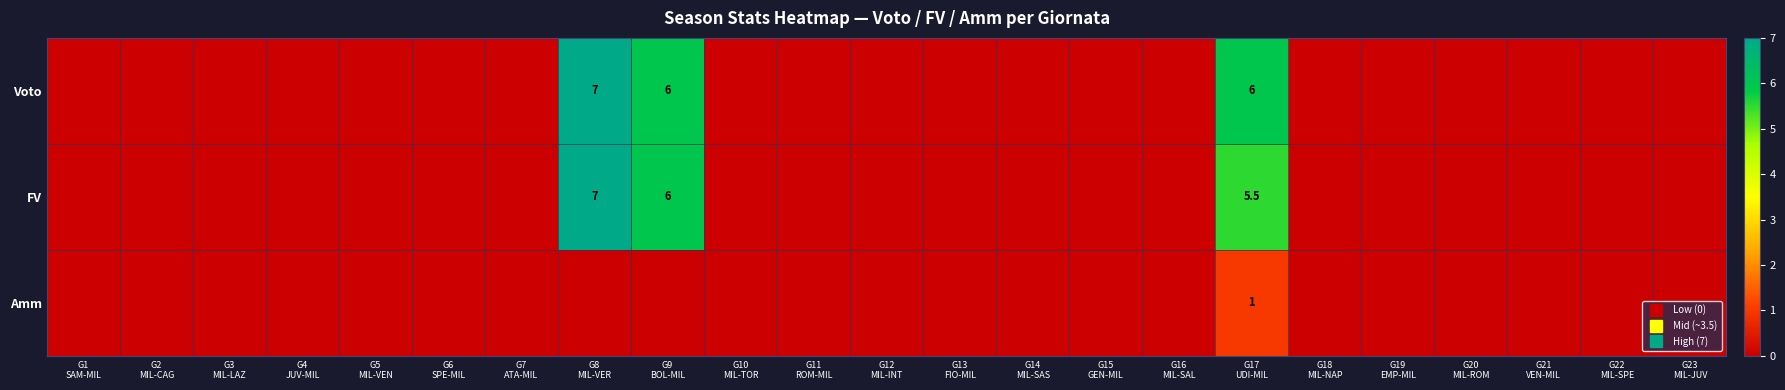

Is it true that Amm equals 0.6 at G4 JUV-MIL?

False